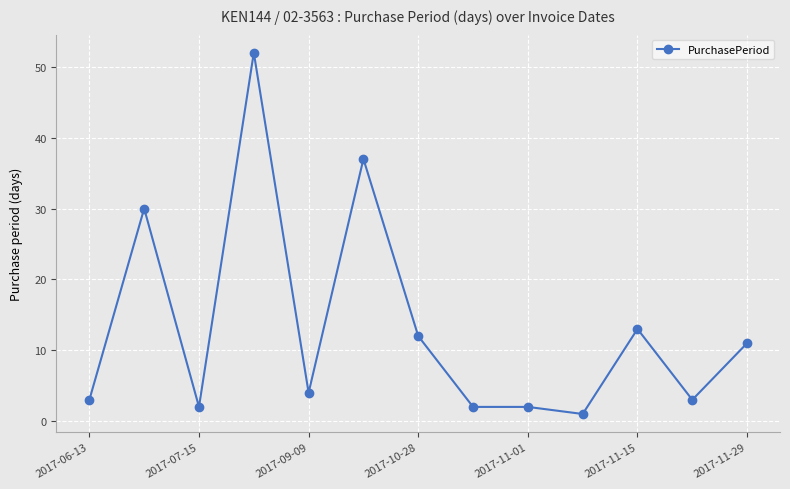

What is the greatest value displayed?

52